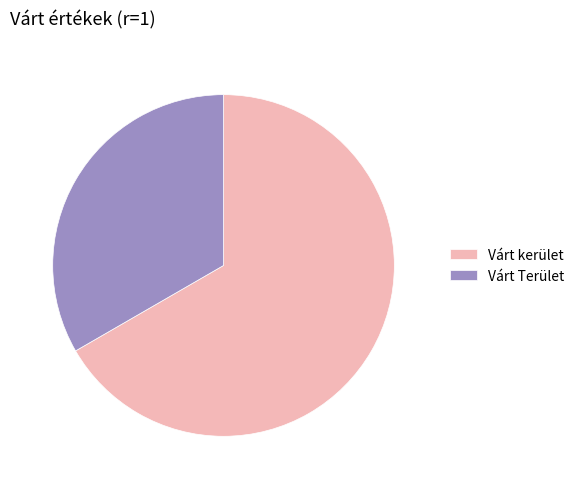

Count the number of slices in the pie.

2